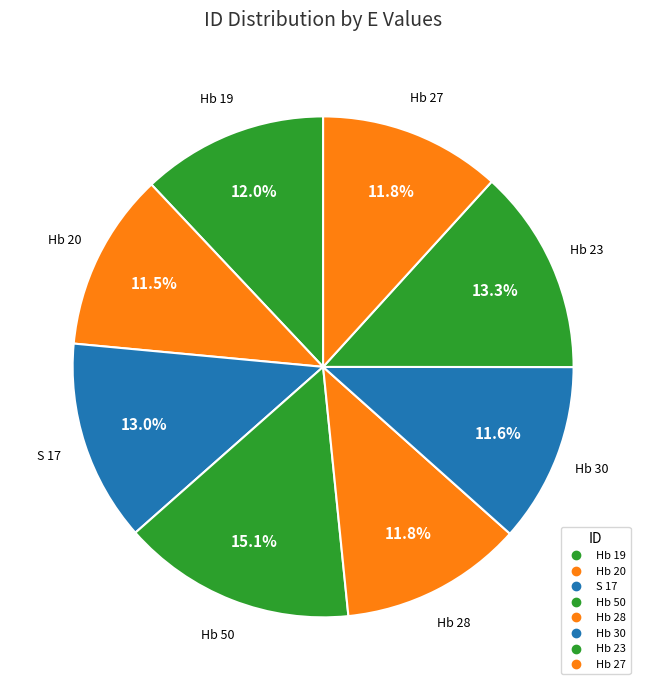

What is the smallest slice in the pie chart?

Hb 20